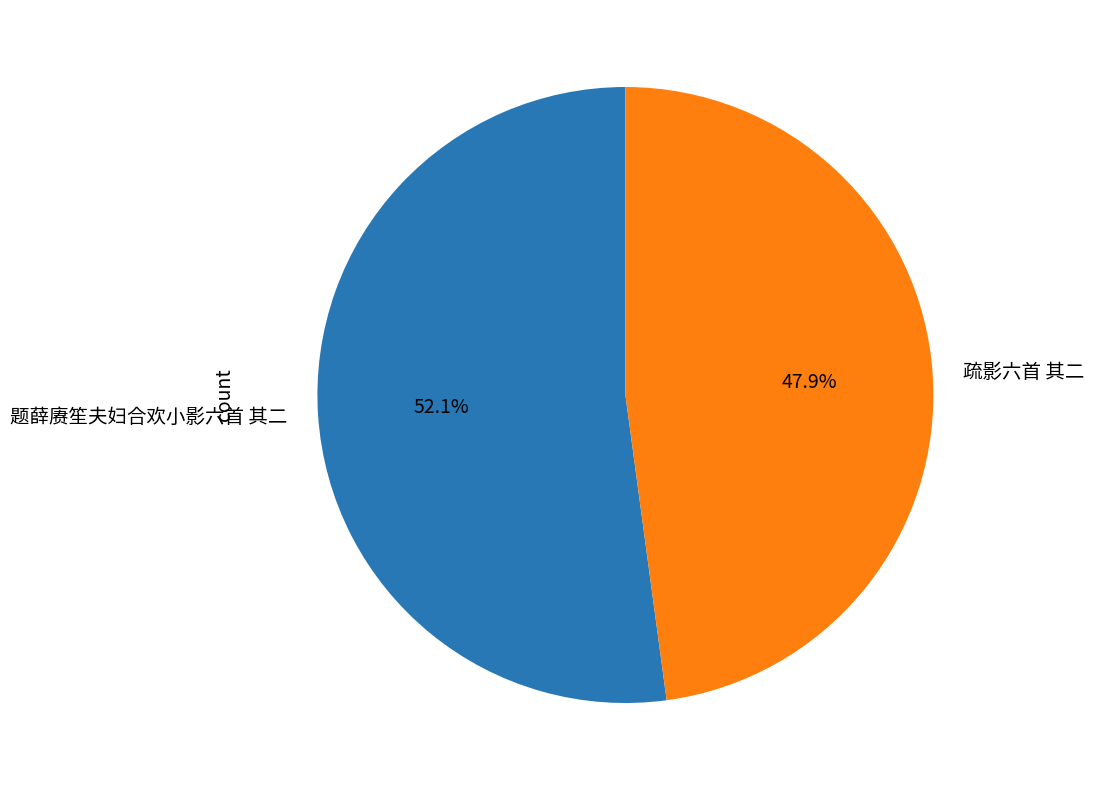

Which slice is the smallest?

疏影六首 其二